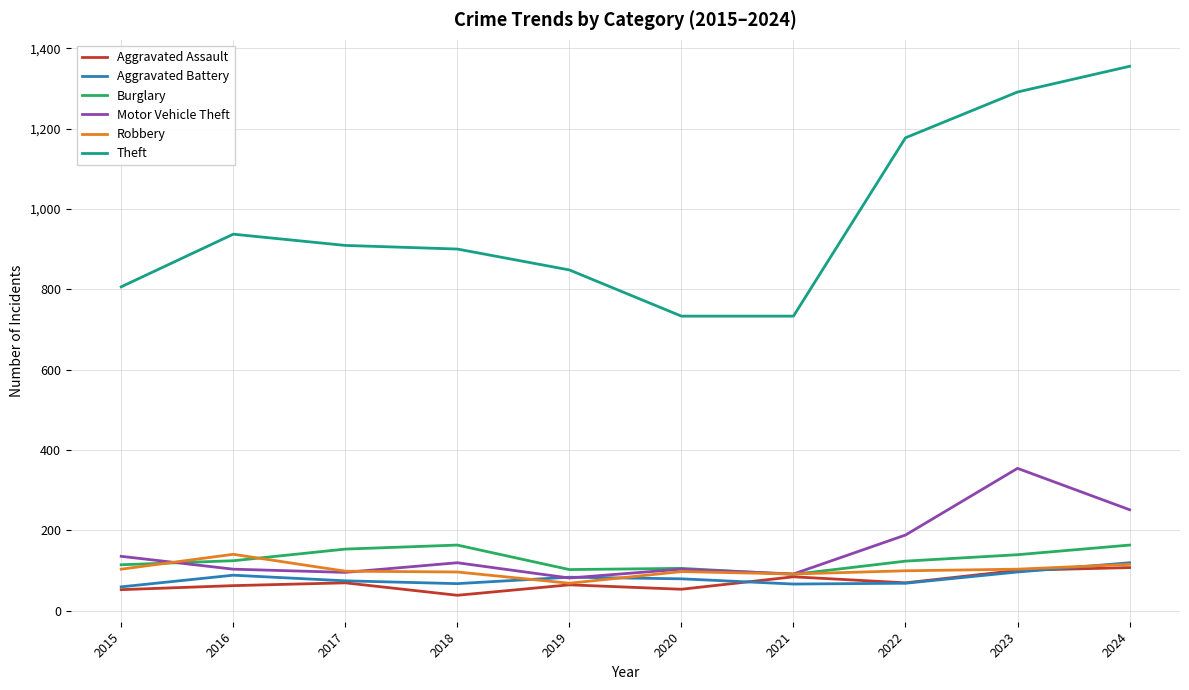

Is it true that Theft equals 806 at 2015?

True